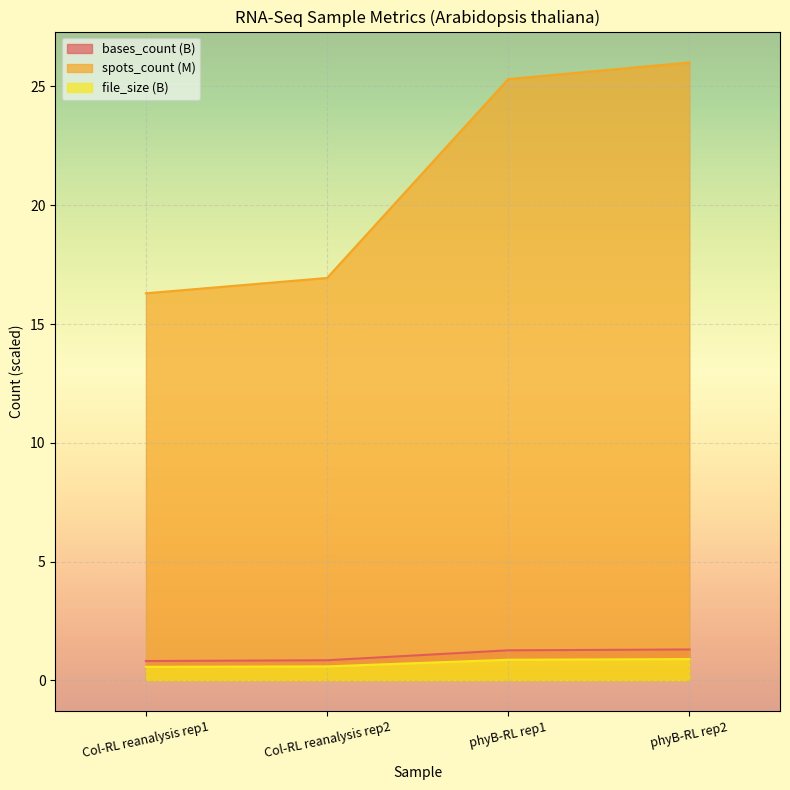

What is the average value of the bases_count series?

1.1